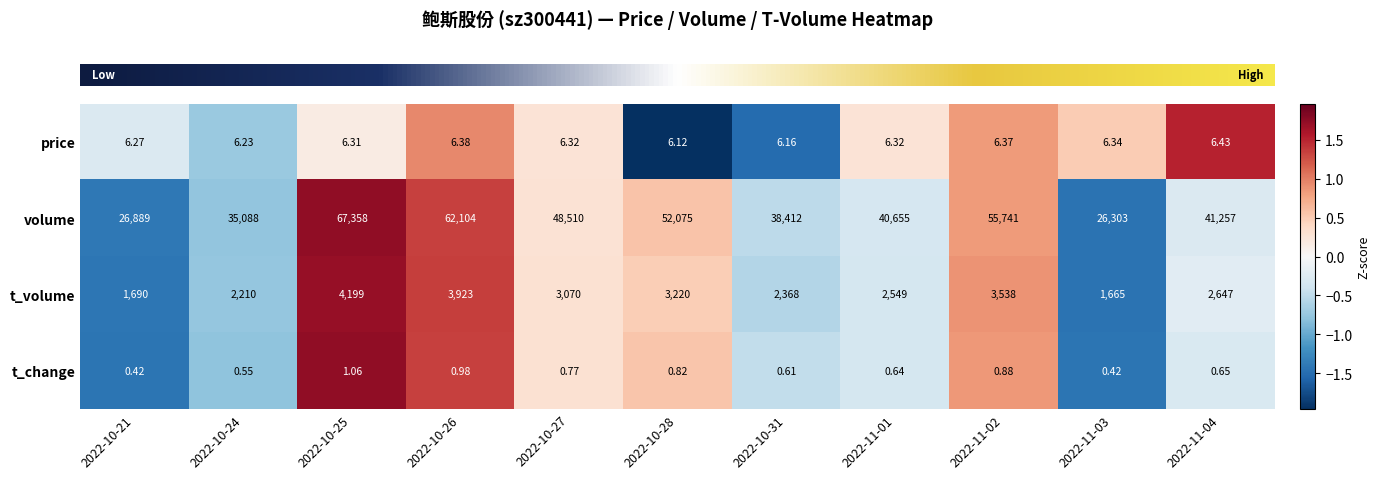

Which series changed the most between 2022-10-21 and 2022-10-28?

volume